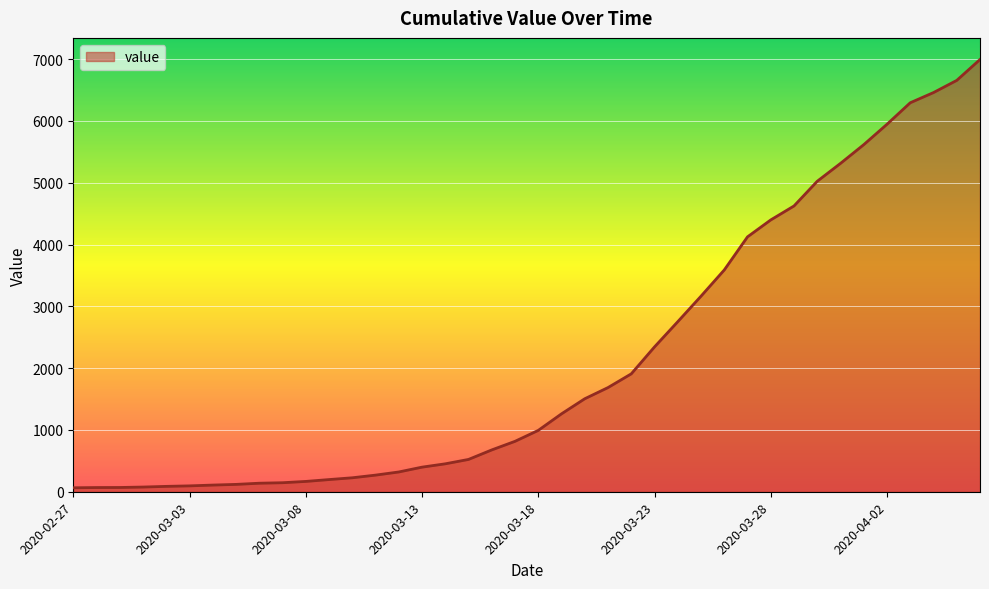

Which has a higher value, 30 or 18?

30